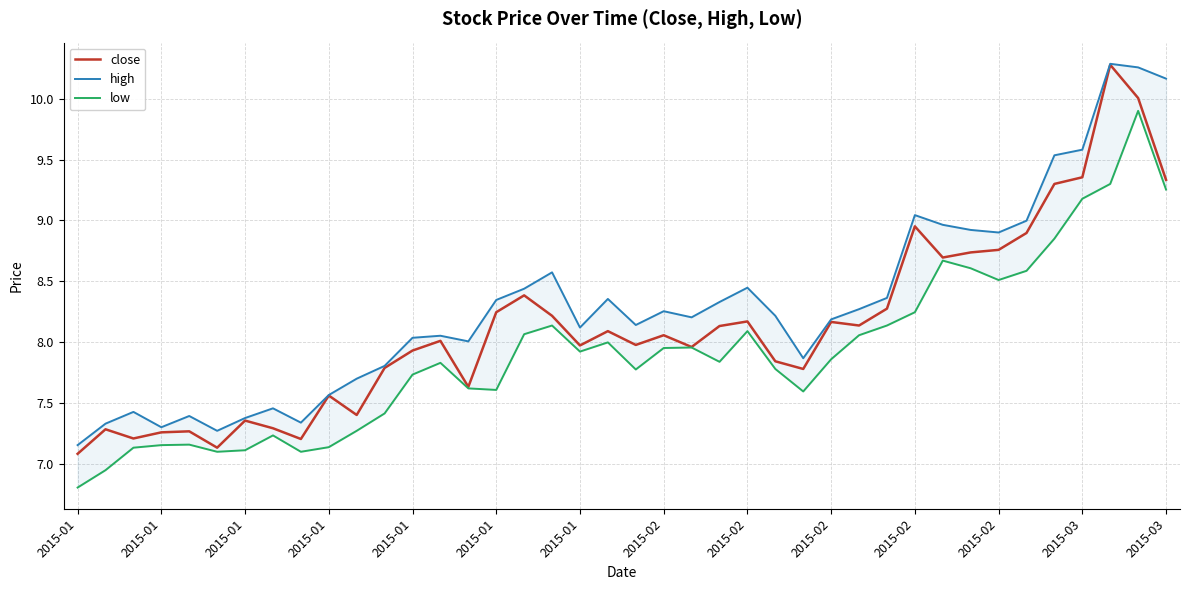

True or false: high and low cross at least once.

False